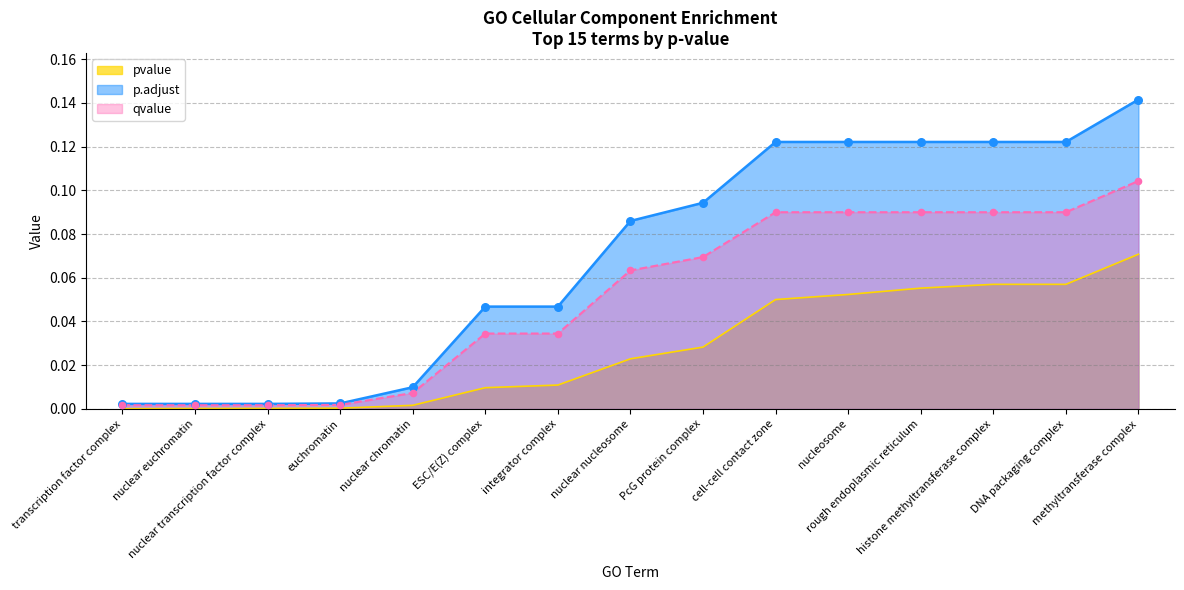

Which series contains the highest Y value?

p.adjust